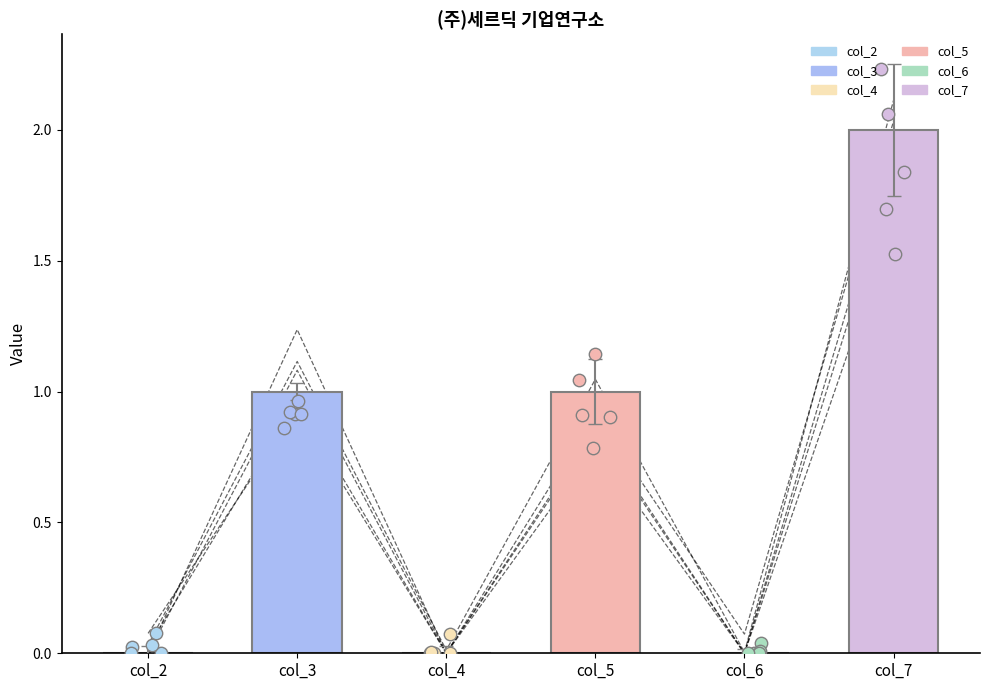

Which series has the largest total across all categories?

col_7